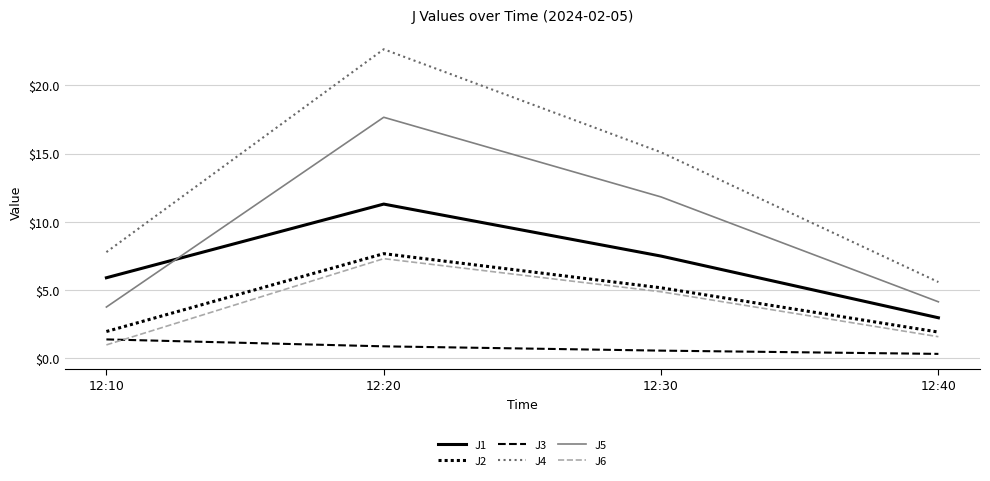

How many lines are shown in the chart?

6